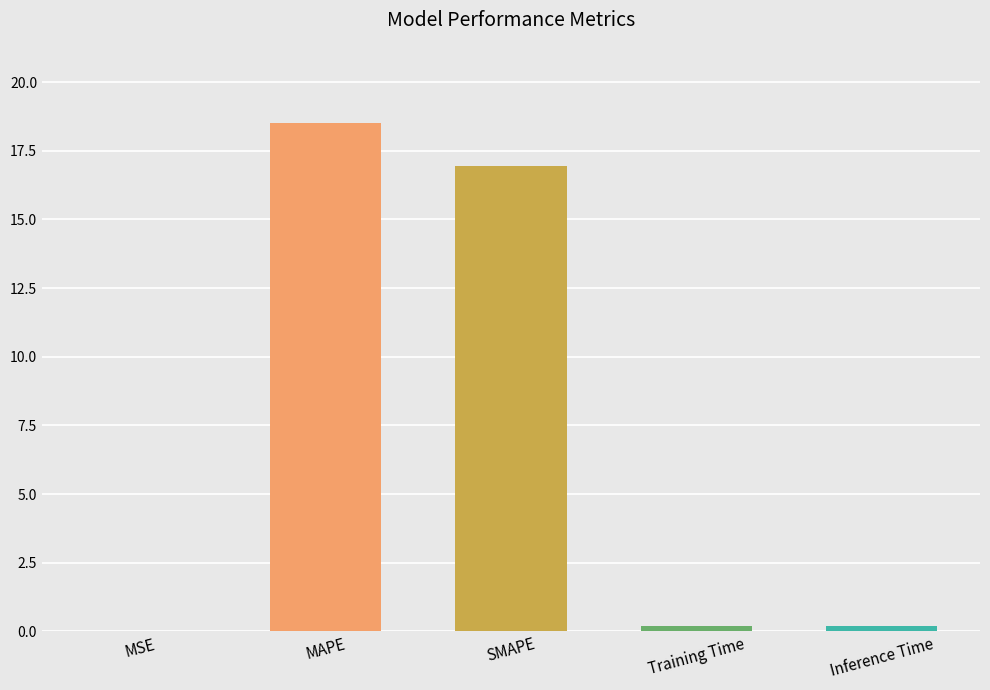

True or false: the data shows 23.8 at SMAPE.

False